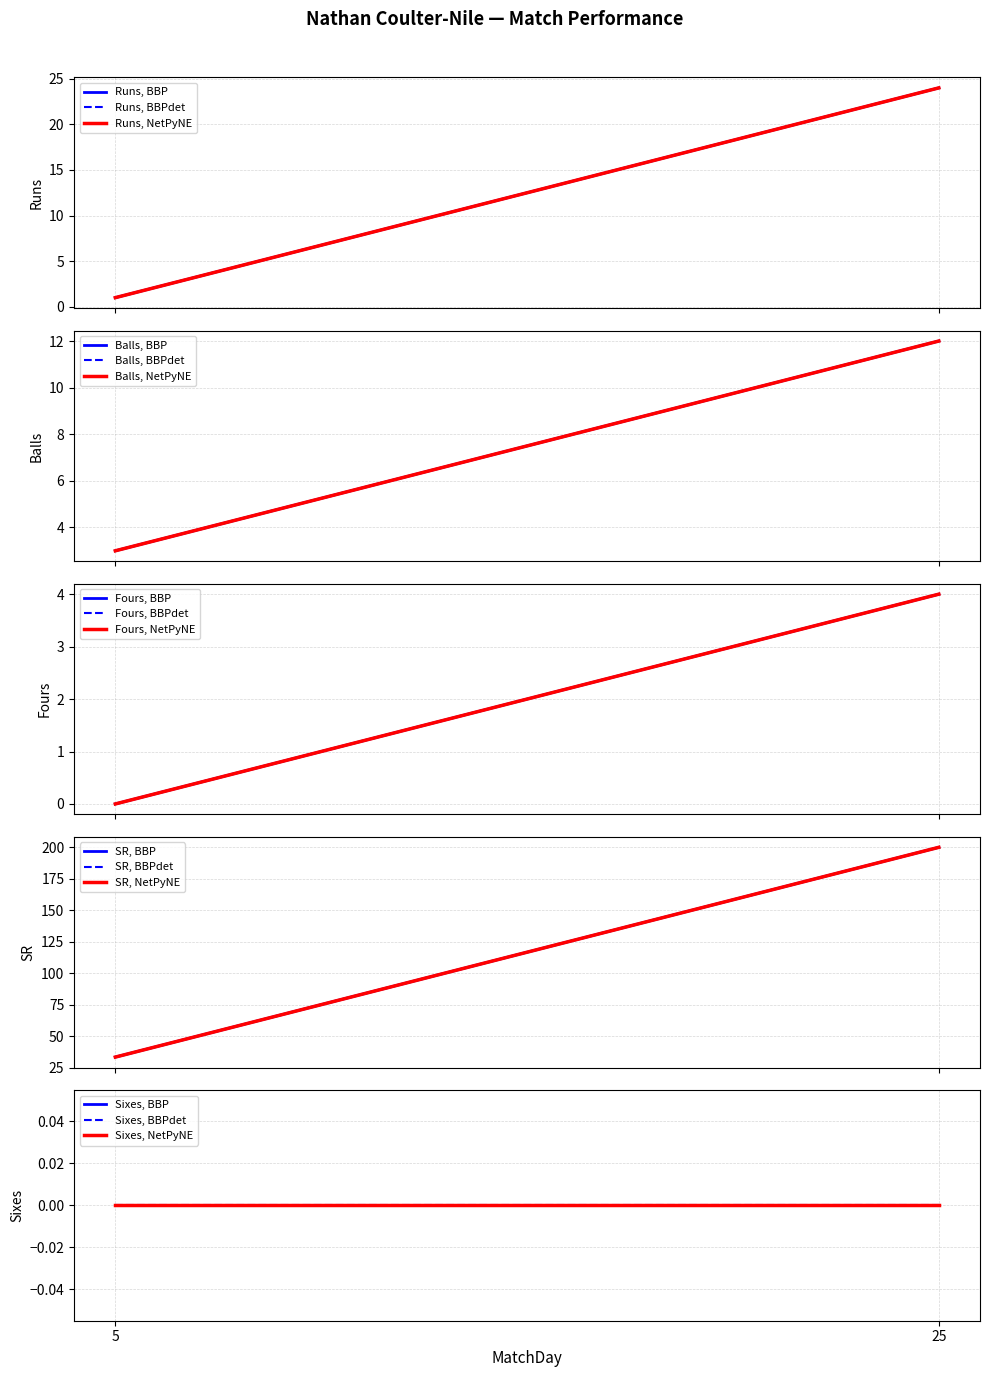

Which series has the largest total across all categories?

SR